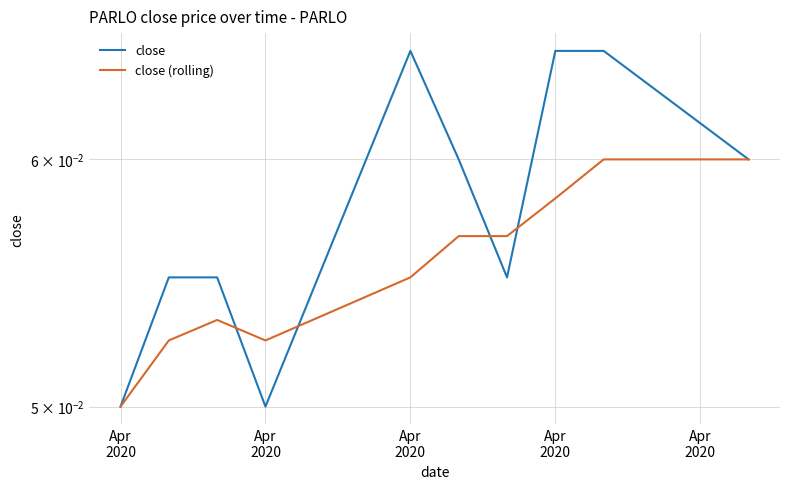

After their last crossing, which series has the higher values: close or close (rolling)?

close